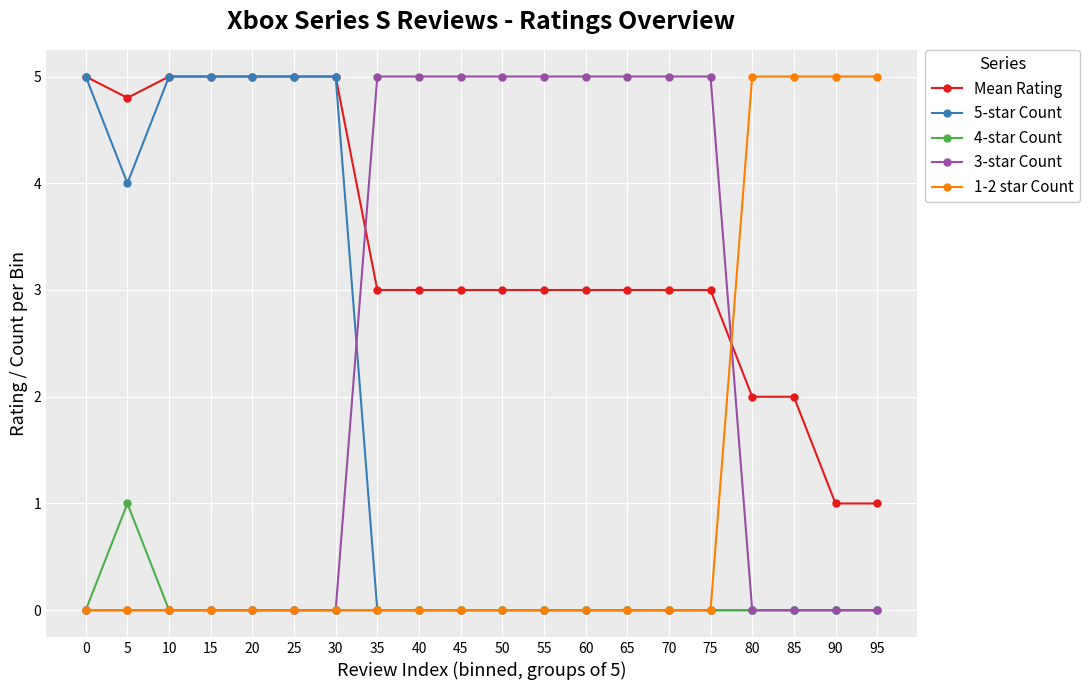

How many categories are shown in the chart?

20